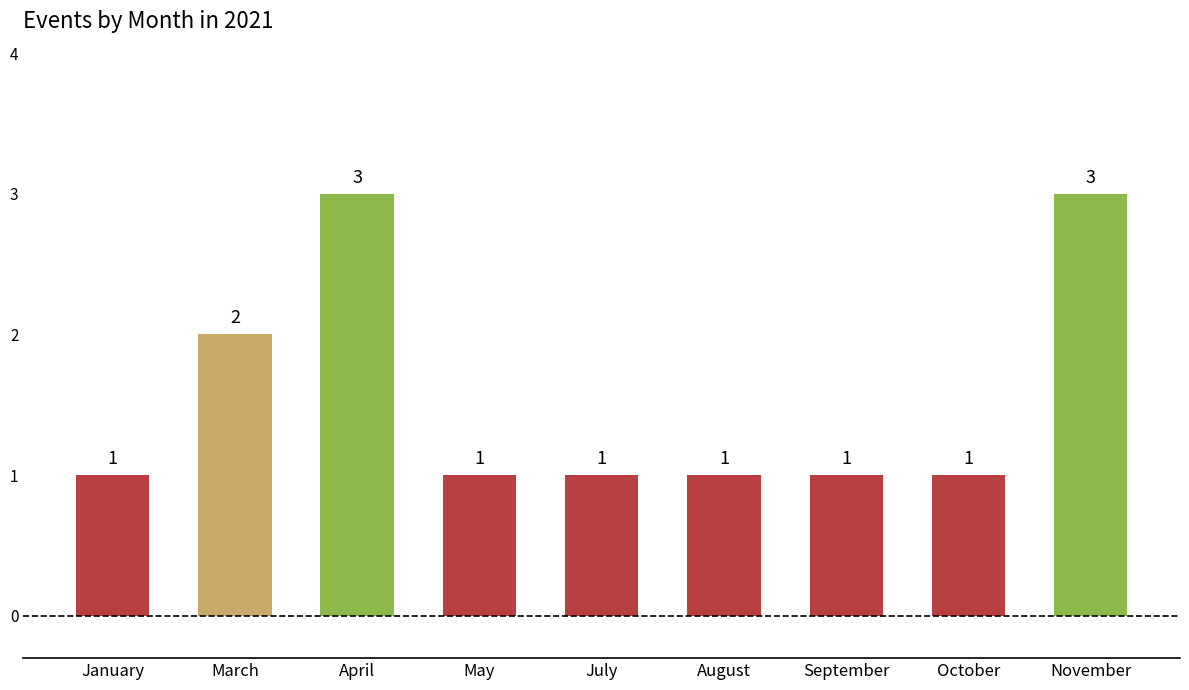

Reading left to right, transcribe all the data shown in this chart.

January=1	March=2	April=3	May=1	July=1	August=1	September=1	October=1	November=3